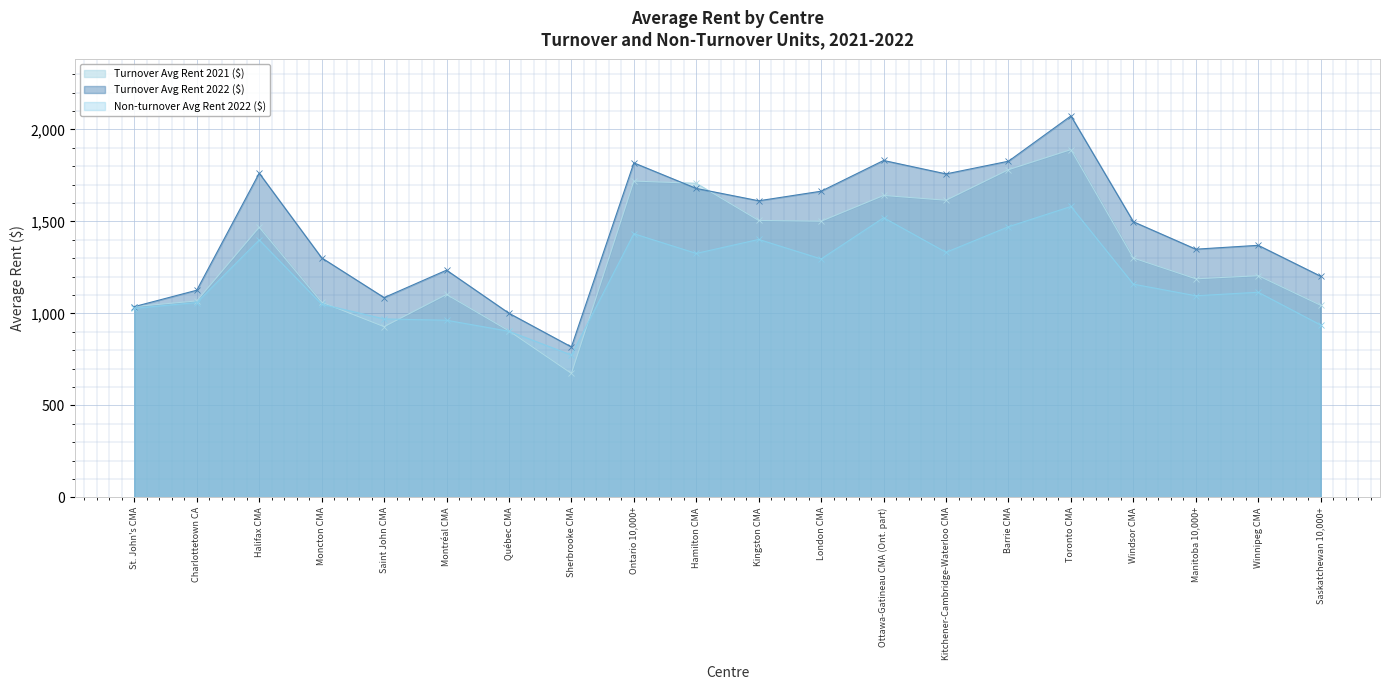

What is the maximum value shown in the chart?

2073